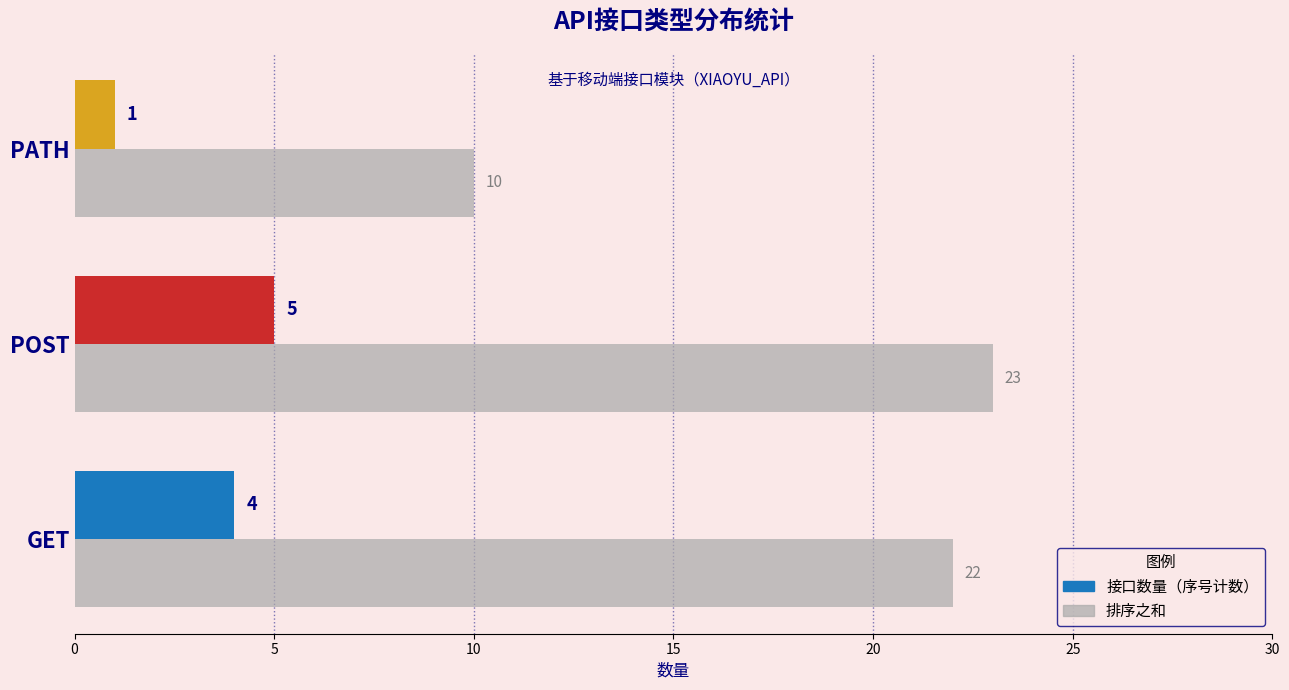

The value of 接口数量（序号计数） at GET is 4. True or false?

True